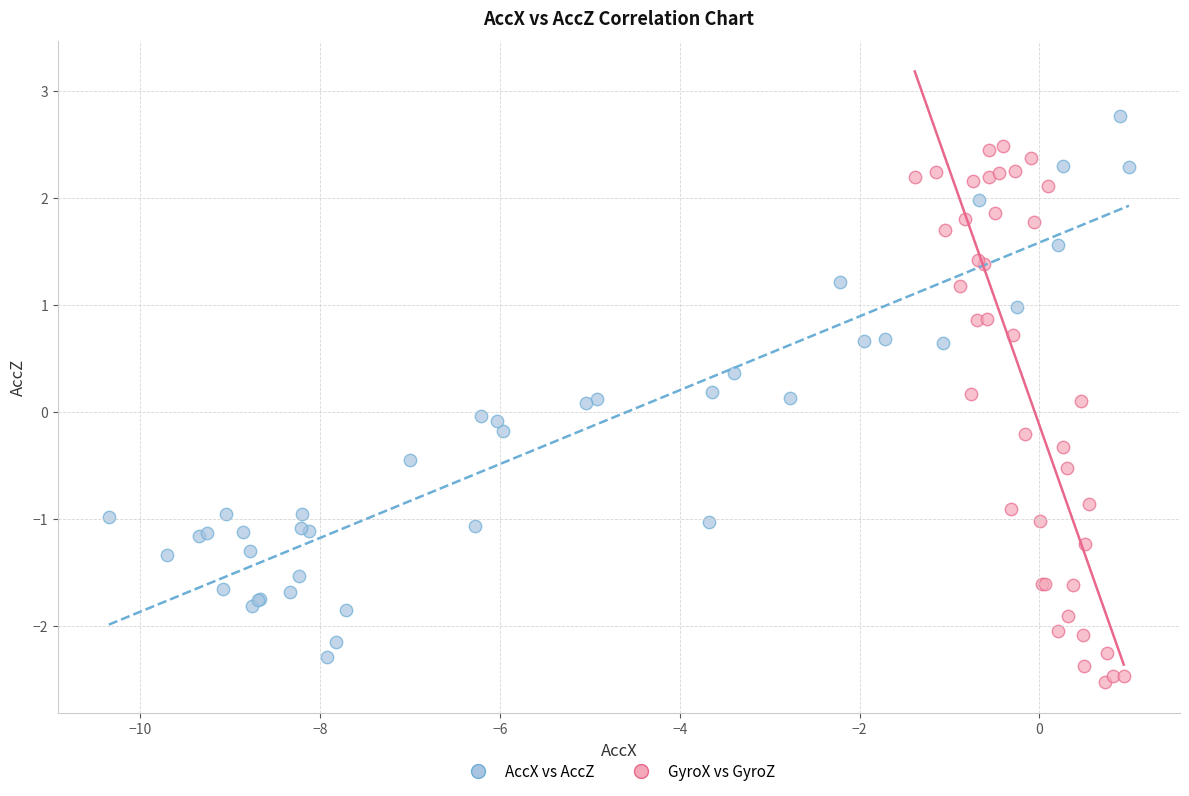

Which series reaches the maximum Y coordinate?

AccX vs AccZ